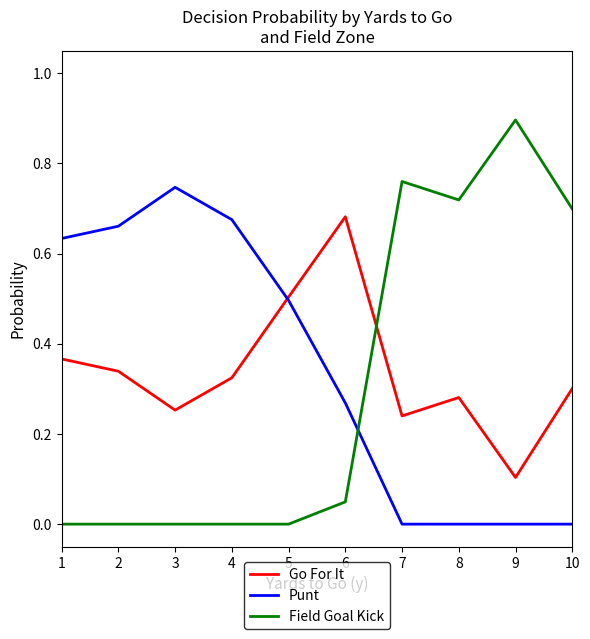

Which series ends up on top after the final intersection of Field Goal Kick and Punt?

Field Goal Kick